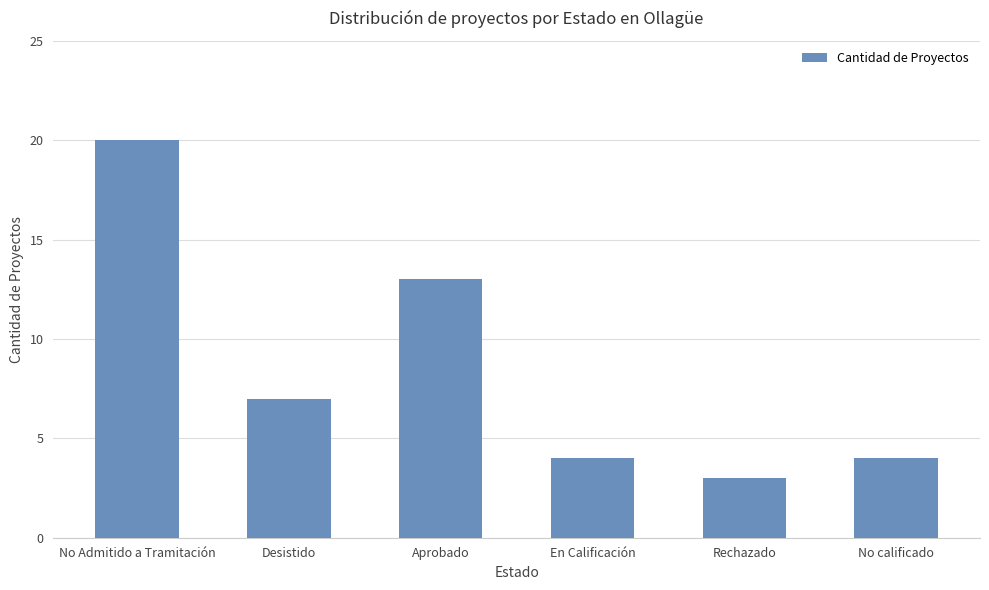

Approximately how many times larger is the value at Aprobado compared to Desistido?

1.9